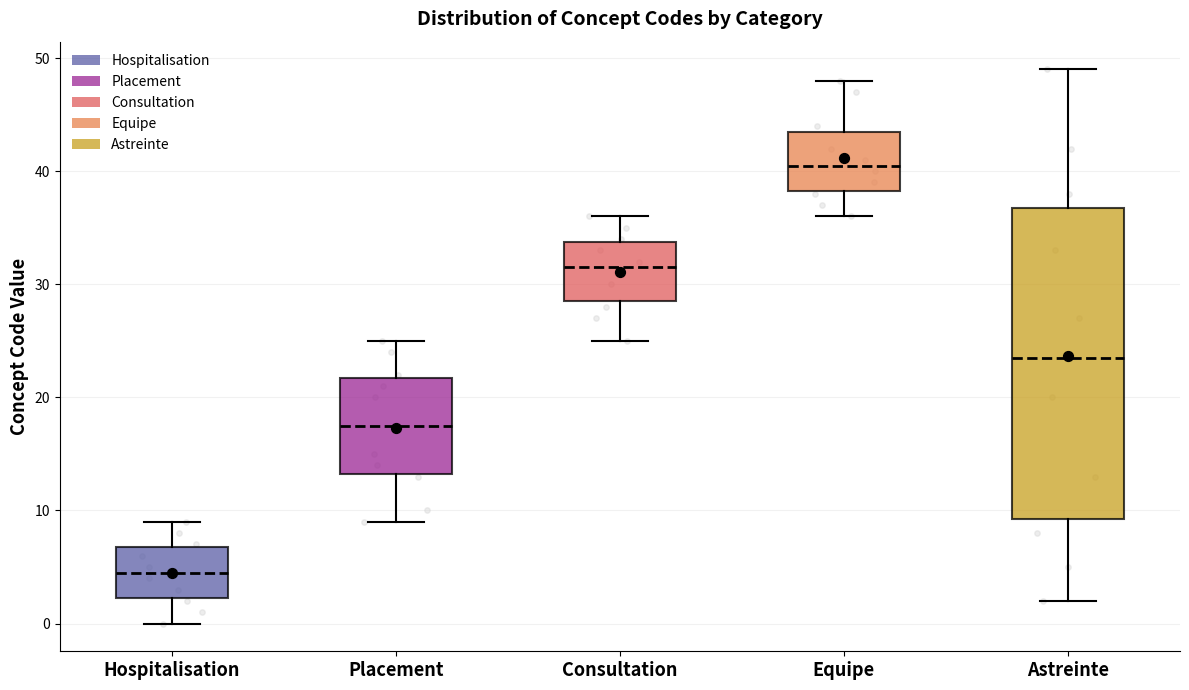

Reading left to right, read every box against the y-axis: the position of its median line, the range the box covers, and the ends of its whiskers. The values are not printed on the chart, so give them approximately, as read against the axis.

Hospitalisation: median 5, box 2 to 7, whiskers 0 to 9
Placement: median 18, box 13 to 22, whiskers 9 to 25
Consultation: median 32, box 29 to 34, whiskers 25 to 36
Equipe: median 41, box 38 to 44, whiskers 36 to 48
Astreinte: median 24, box 9 to 37, whiskers 2 to 49